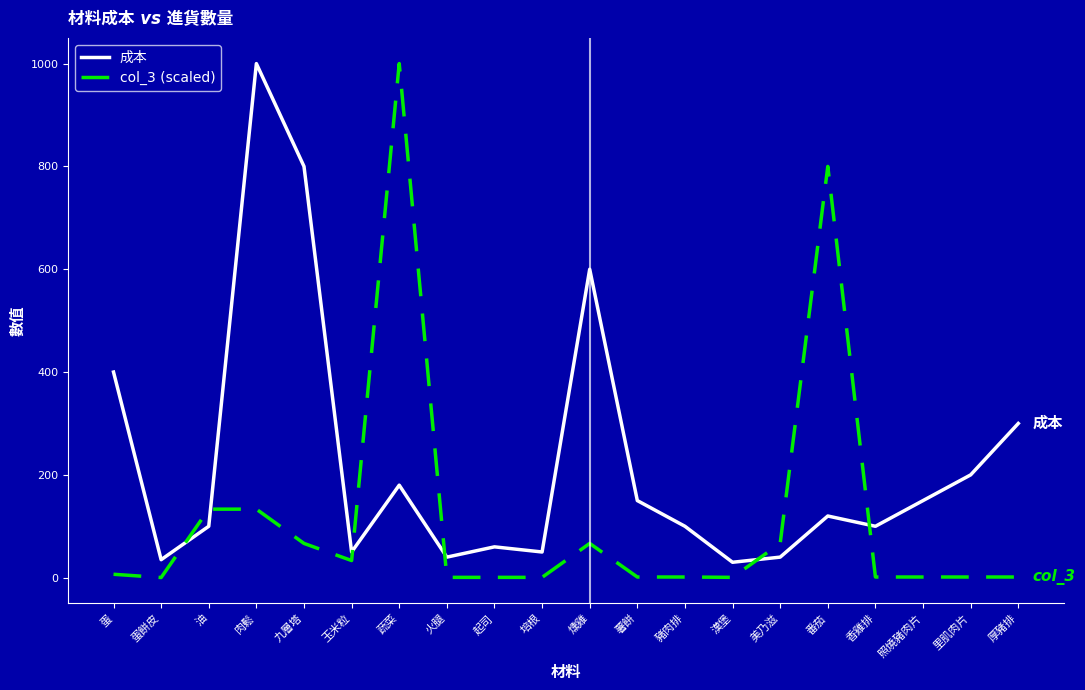

At which category is the sum across all series the highest?

蔬菜